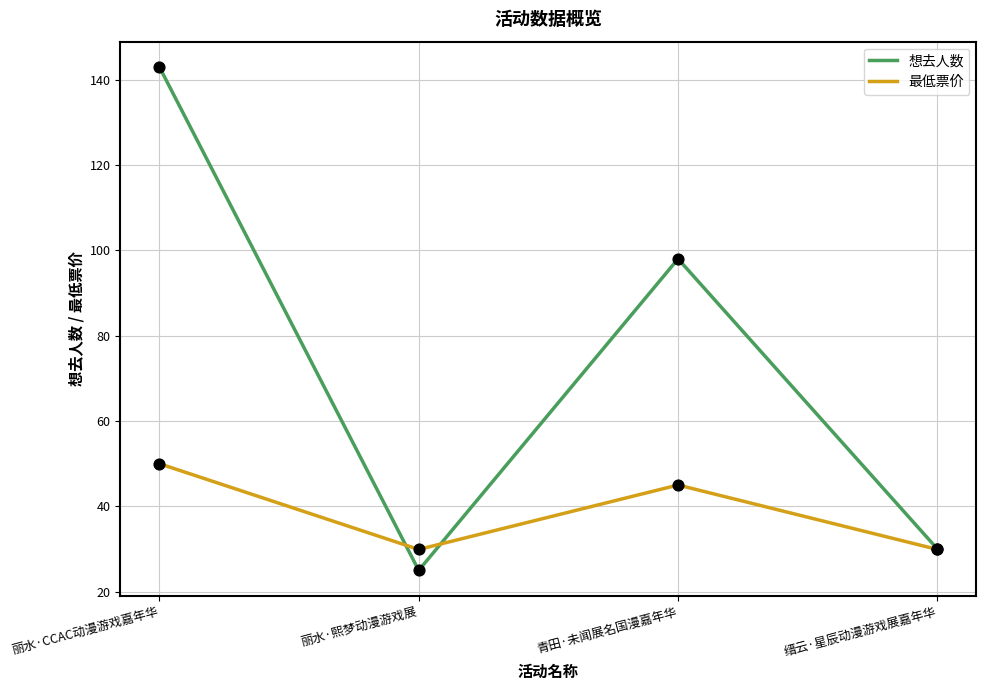

What are all the series names shown in the legend?

想去人数, 最低票价